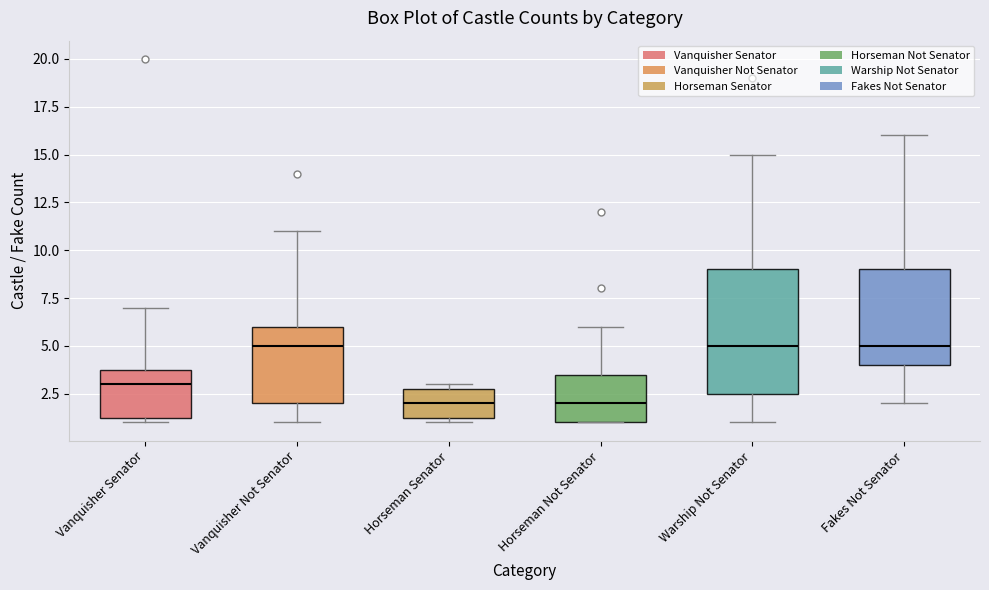

Reading left to right, read every box against the y-axis: the position of its median line, the range the box covers, and the ends of its whiskers. The values are not printed on the chart, so give them approximately, as read against the axis.

Vanquisher Senator: median 3.0, box 1.5 to 4.0, whiskers 1.0 to 7.0
Vanquisher Not Senator: median 5.0, box 2.0 to 6.0, whiskers 1.0 to 11.0
Horseman Senator: median 2.0, box 1.5 to 3.0, whiskers 1.0 to 3.0 (just above the box's upper edge)
Horseman Not Senator: median 2.0, box 1.0 to 3.5, whiskers 1.0 to 6.0
Warship Not Senator: median 5.0, box 2.5 to 9.0, whiskers 1.0 to 15.0
Fakes Not Senator: median 5.0, box 4.0 to 9.0, whiskers 2.0 to 16.0